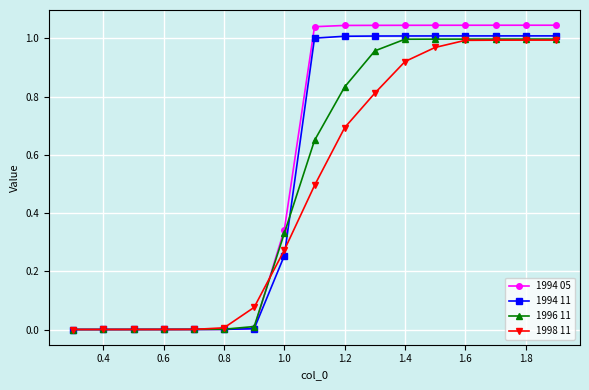

Which series has the largest range (max minus min)?

1994 05